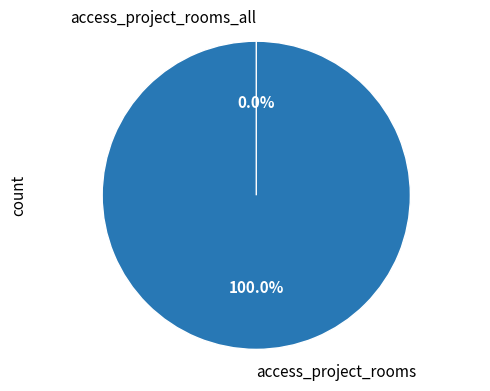

Is it true that access_project_rooms is 99% of the pie?

False